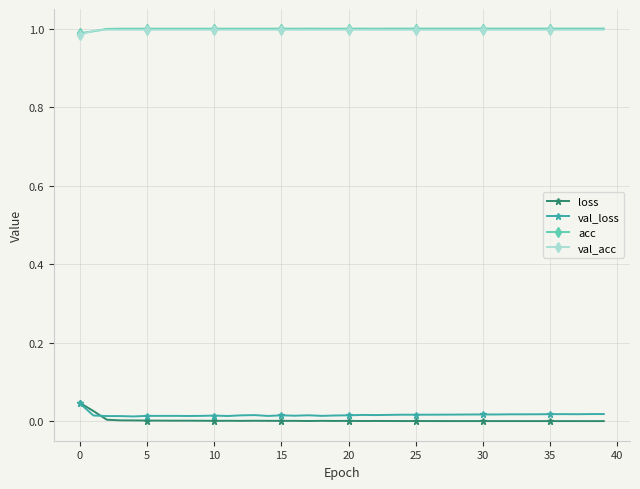

True or false: val_loss has more than 2 points higher than both neighbors.

True